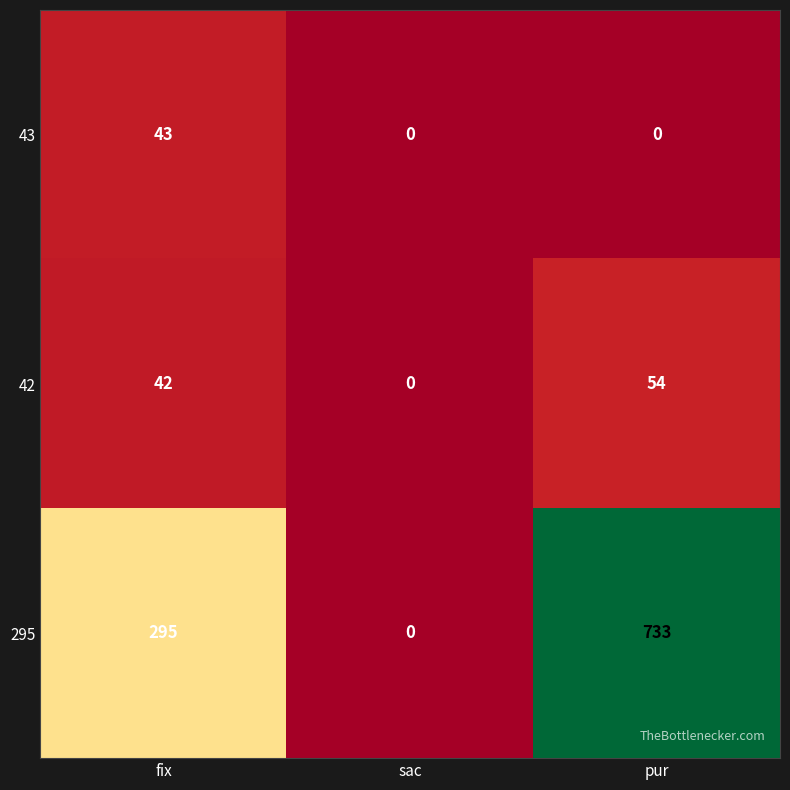

Reading right to left, transcribe all the data shown in this chart.

43: pur=0	sac=0	fix=43
42: pur=54	sac=0	fix=42
295: pur=733	sac=0	fix=295